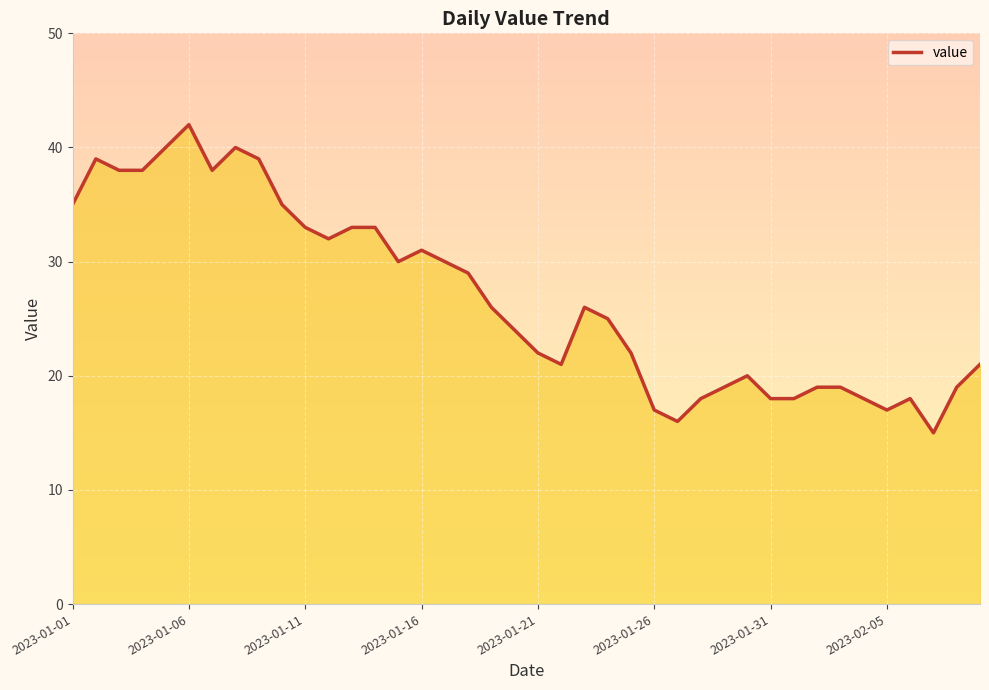

What is the maximum value shown in the chart?

42